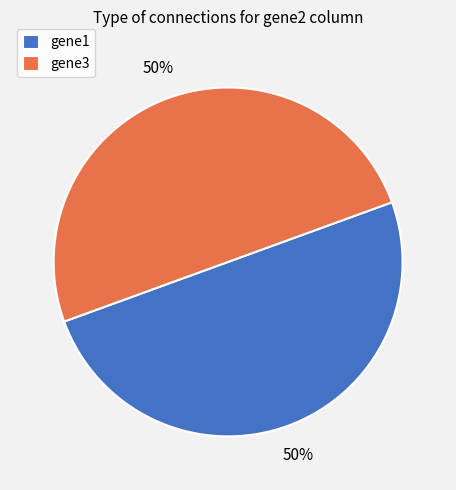

Do gene3 and gene1 together represent more than half of the pie?

Yes